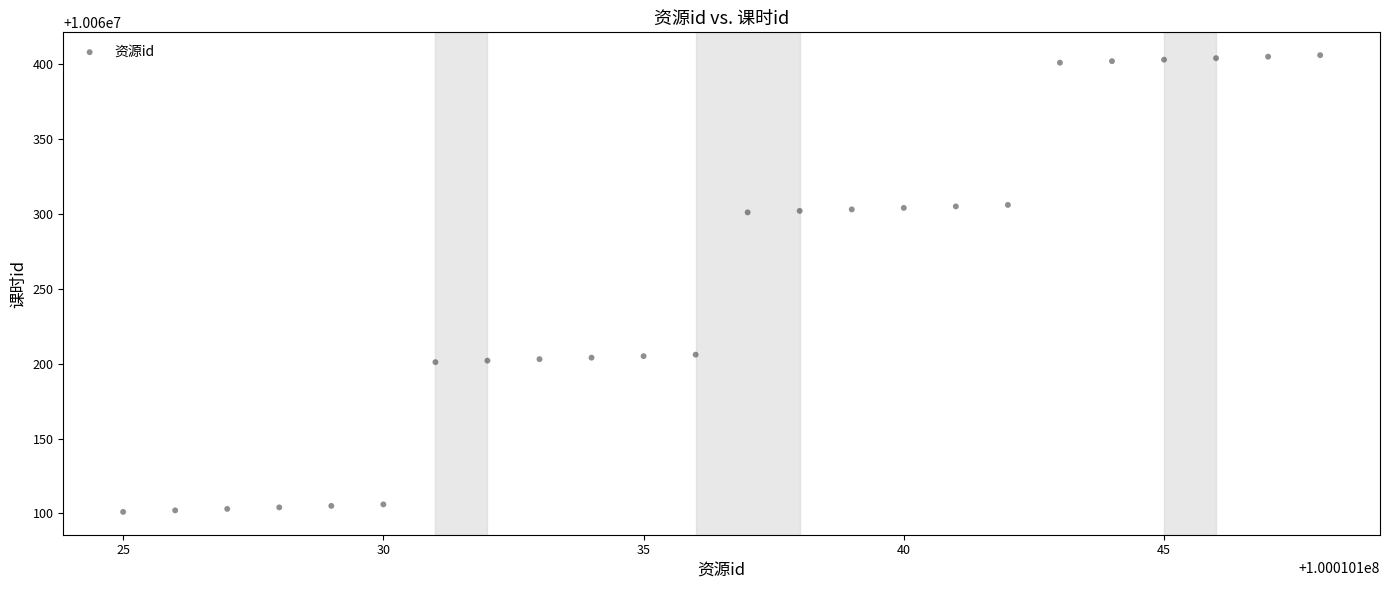

What is the range of Y values (max minus min)?

305